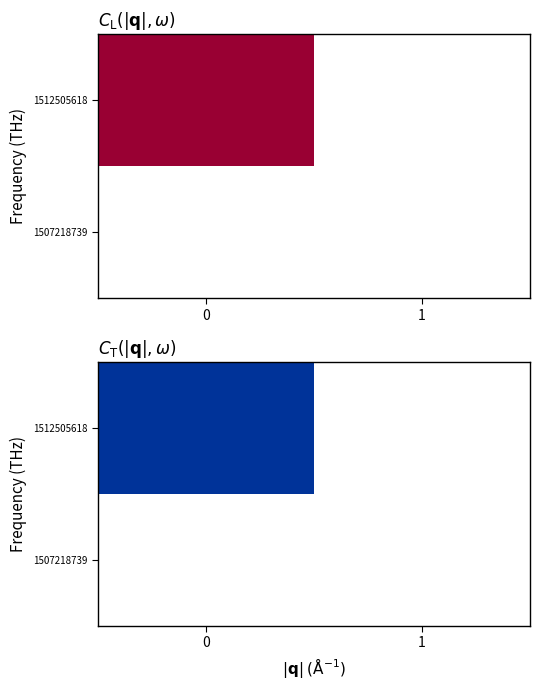

List the series in order of their peak value, highest first.

1512505618, 1507218739